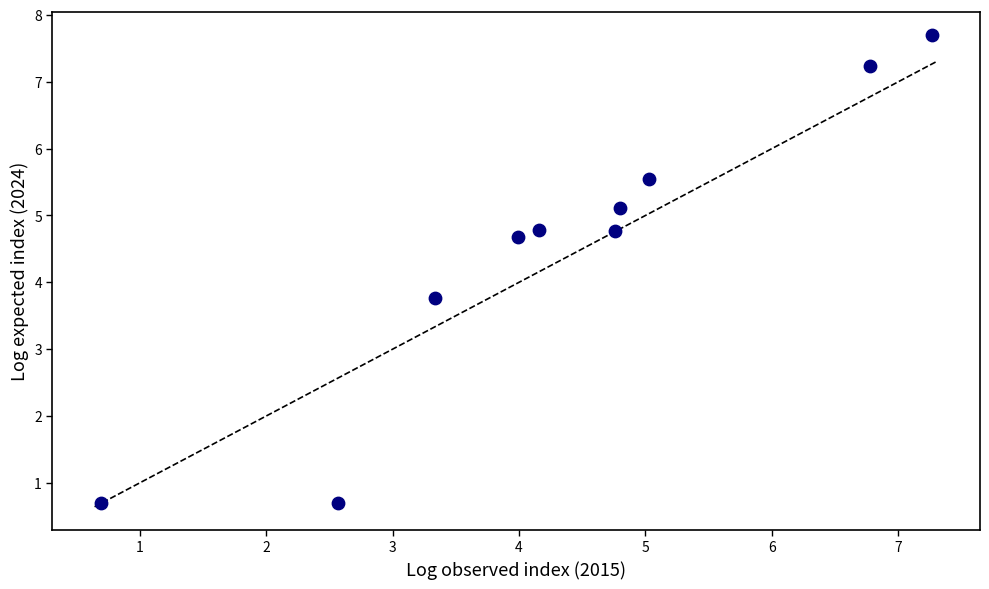

What is the average X value?

4.3